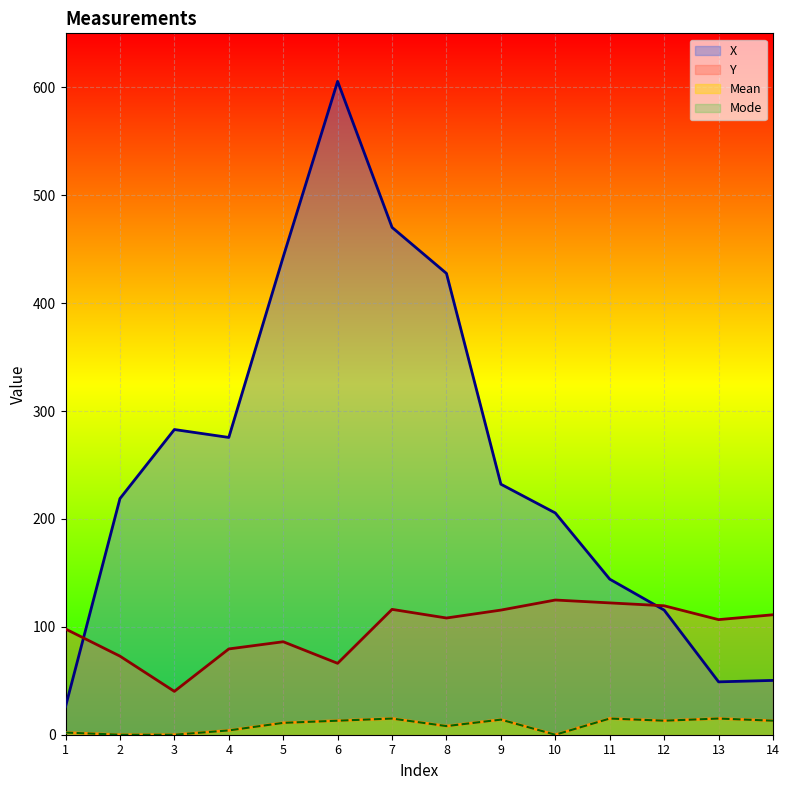

What is the average value of the Mode series?

8.8